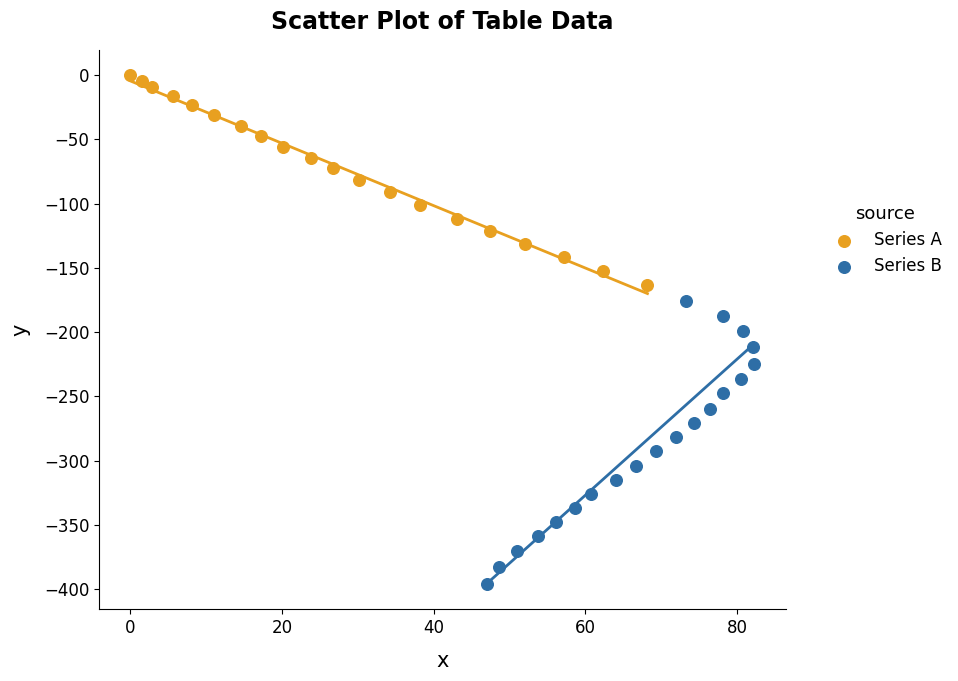

Which series has the widest spread of Y values?

Series B